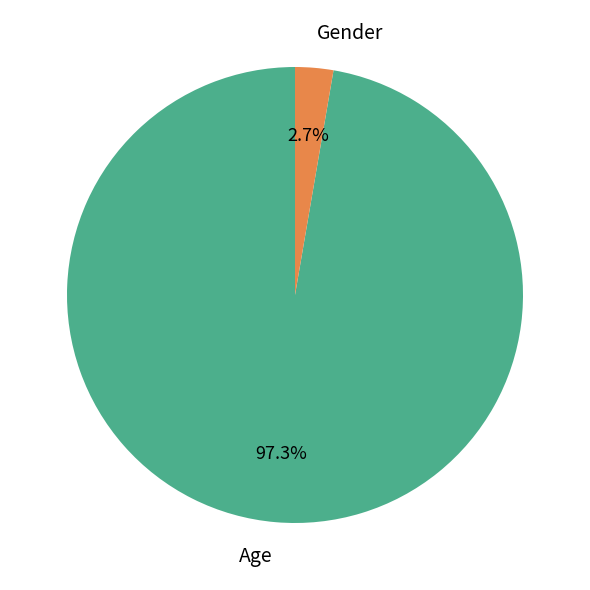

Count the number of slices in the pie.

2